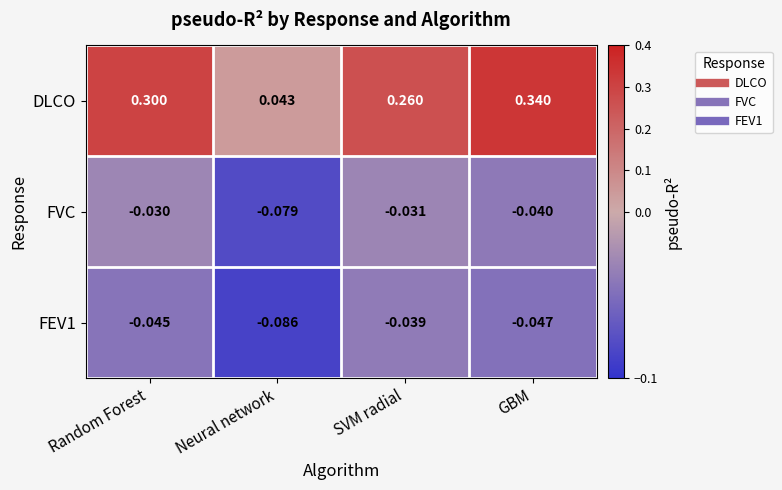

Rank the series at GBM from lowest to highest value.

FEV1, FVC, DLCO